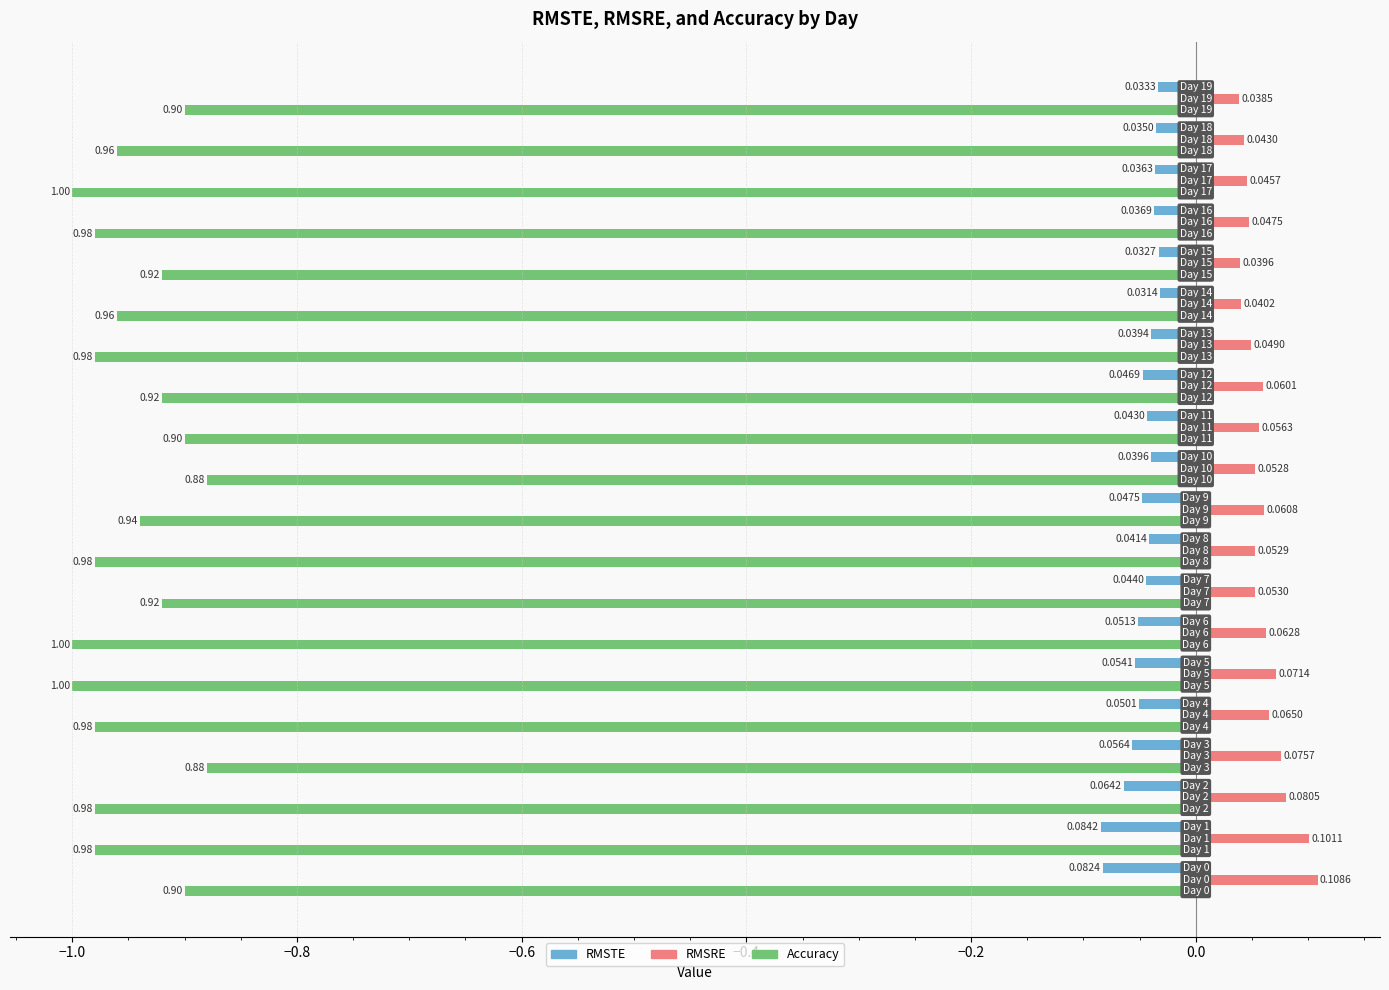

Which series has the largest range (max minus min)?

Accuracy